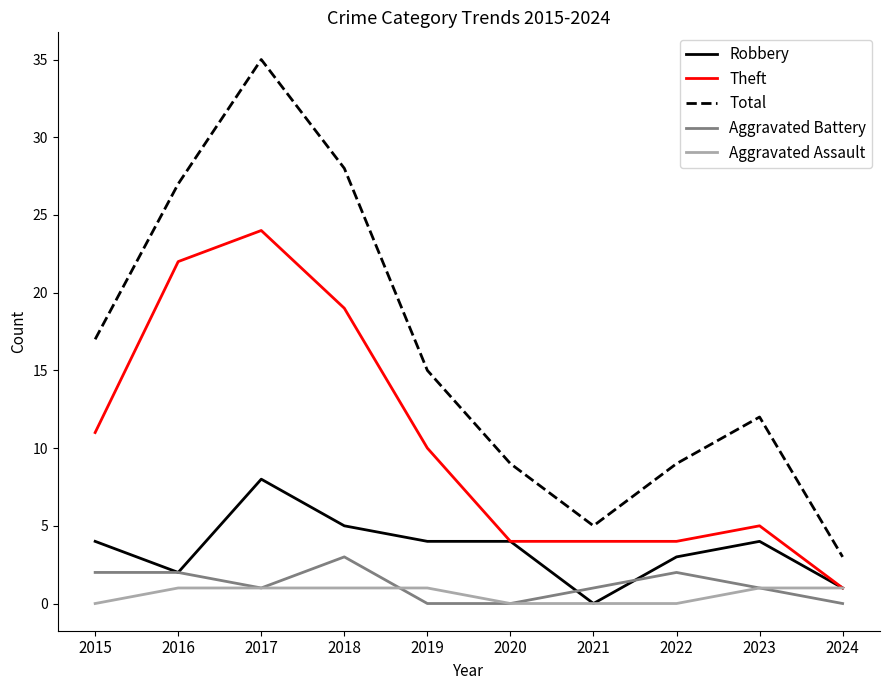

The value of Total at 2020 is 9. True or false?

True